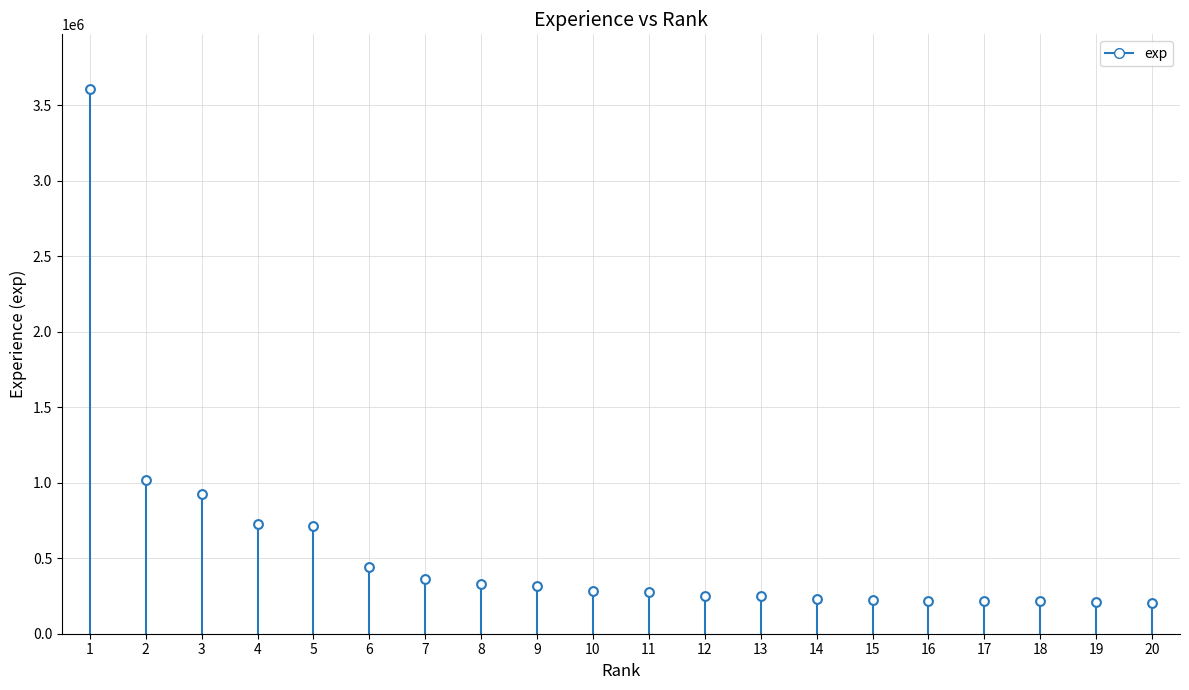

What is the range of X values (max minus min)?

19